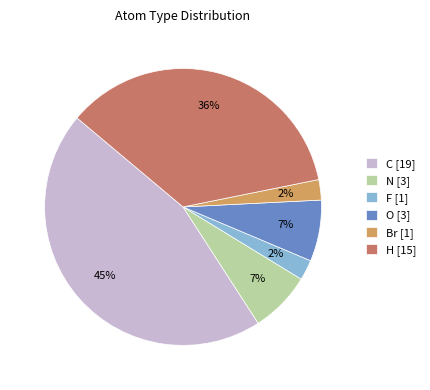

Is the sum of Br [1] and H [15] greater than half?

No